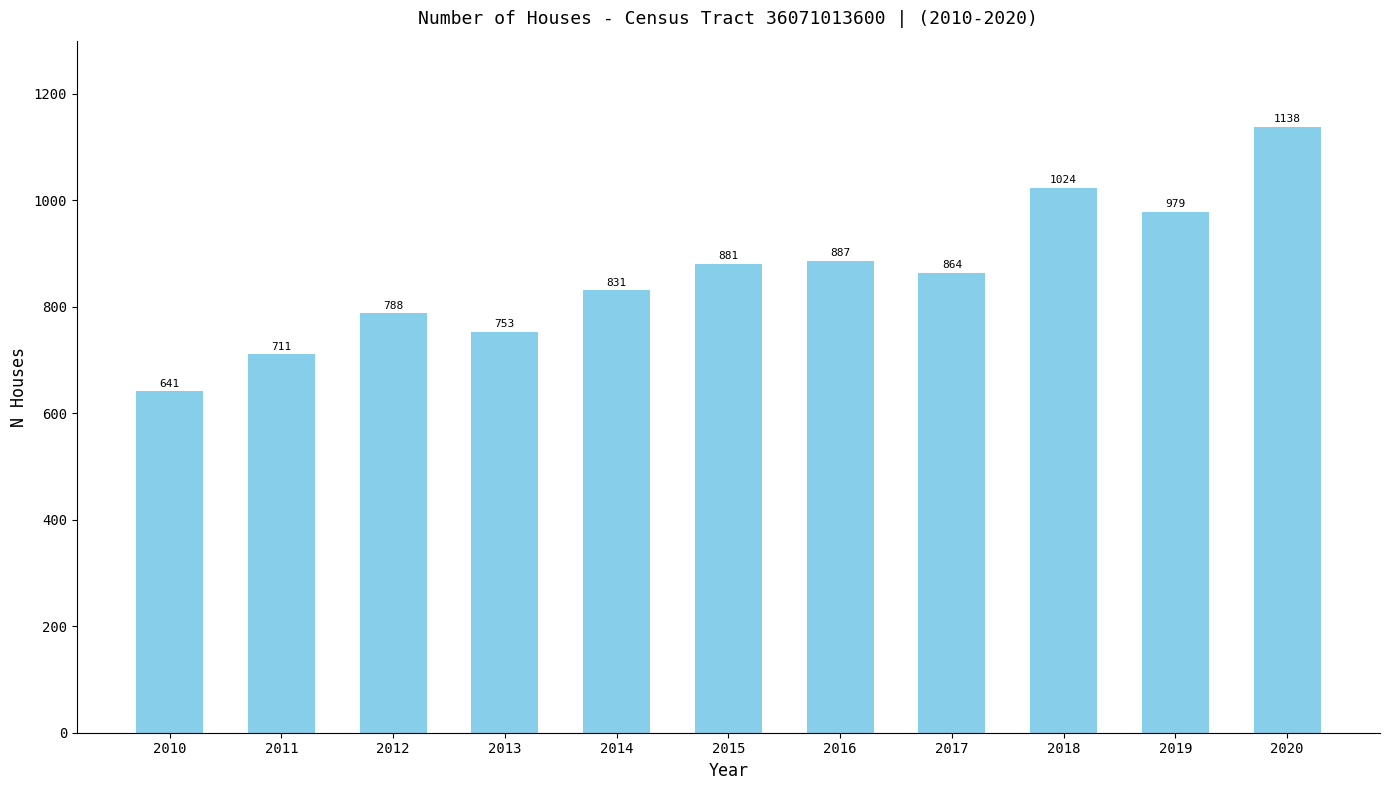

What is the greatest value displayed?

1138